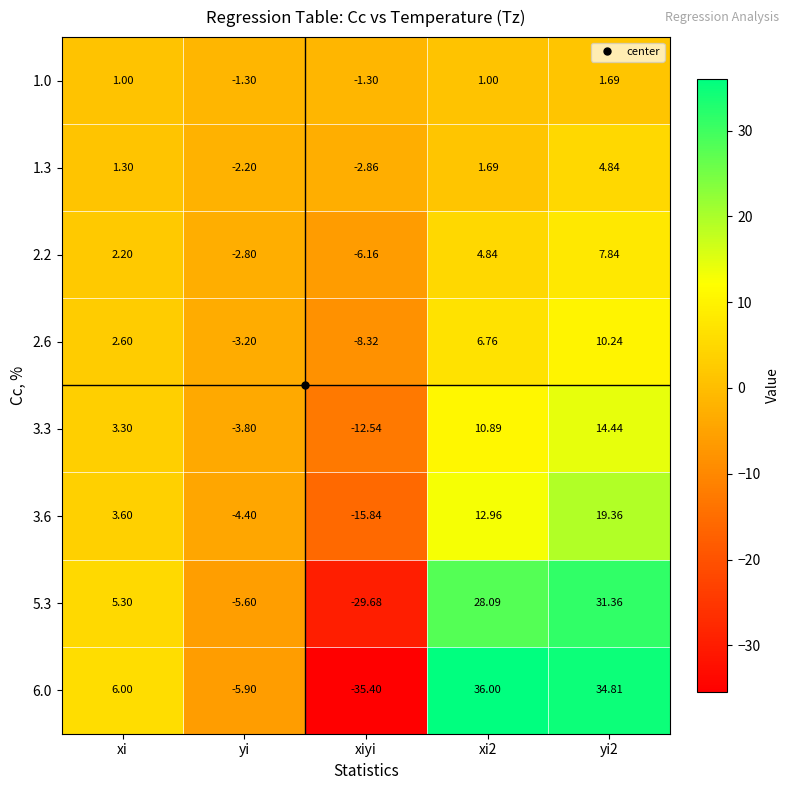

Which label corresponds to the largest value in the chart?

xi2